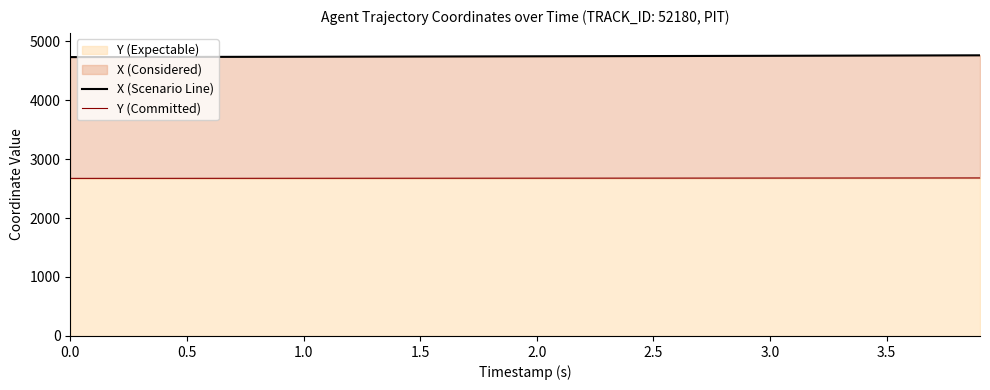

True or false: X (Scenario Line) and Y (Committed) cross at least once.

False